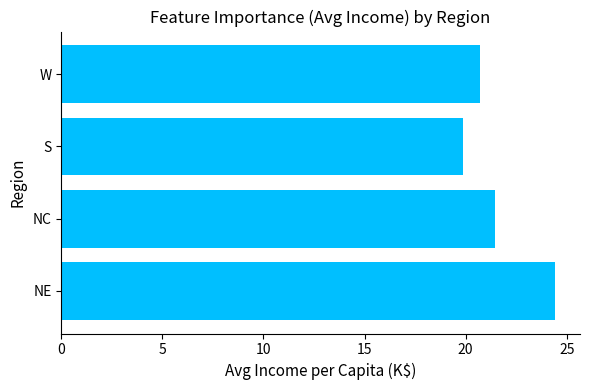

Rank the categories by value from lowest to highest.

S, W, NC, NE